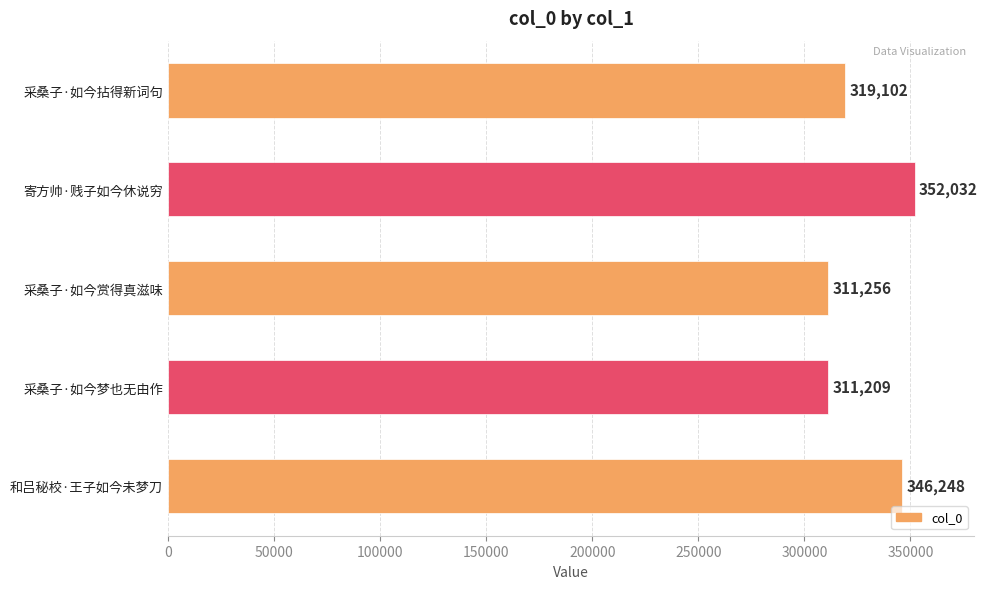

Rank the categories by value from lowest to highest.

采桑子·如今梦也无由作, 采桑子·如今赏得真滋味, 采桑子·如今拈得新词句, 和吕秘校·王子如今未梦刀, 寄方帅·贱子如今休说穷